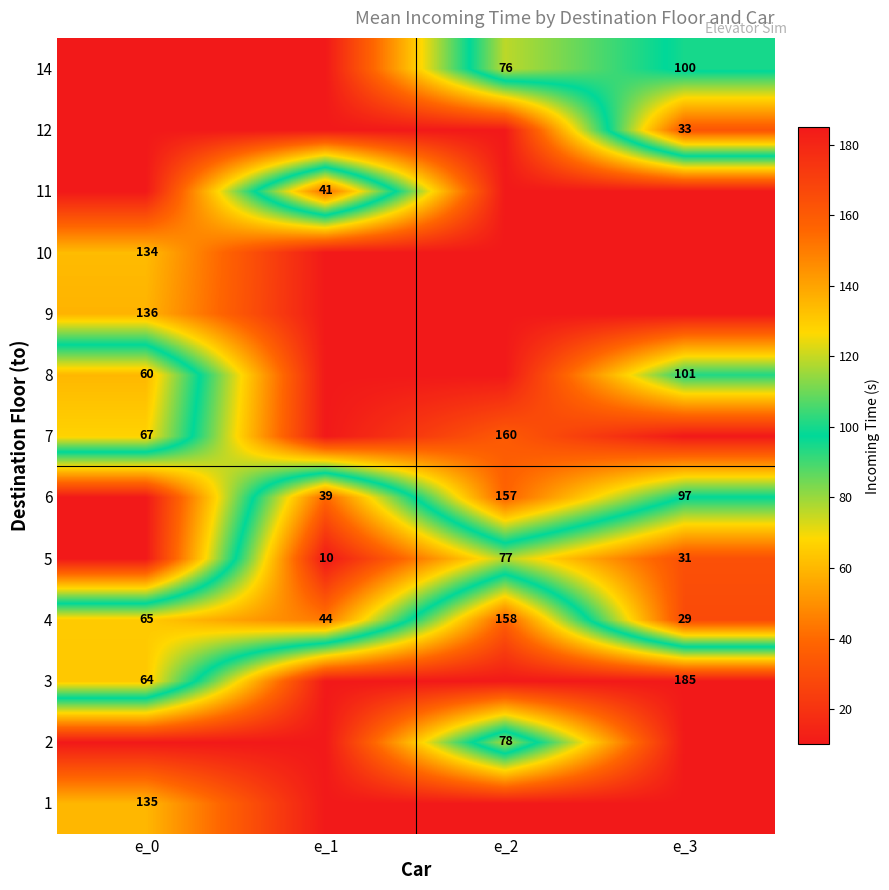

Is the value of 5 at e_1 greater than the value of 12 at e_3?

No